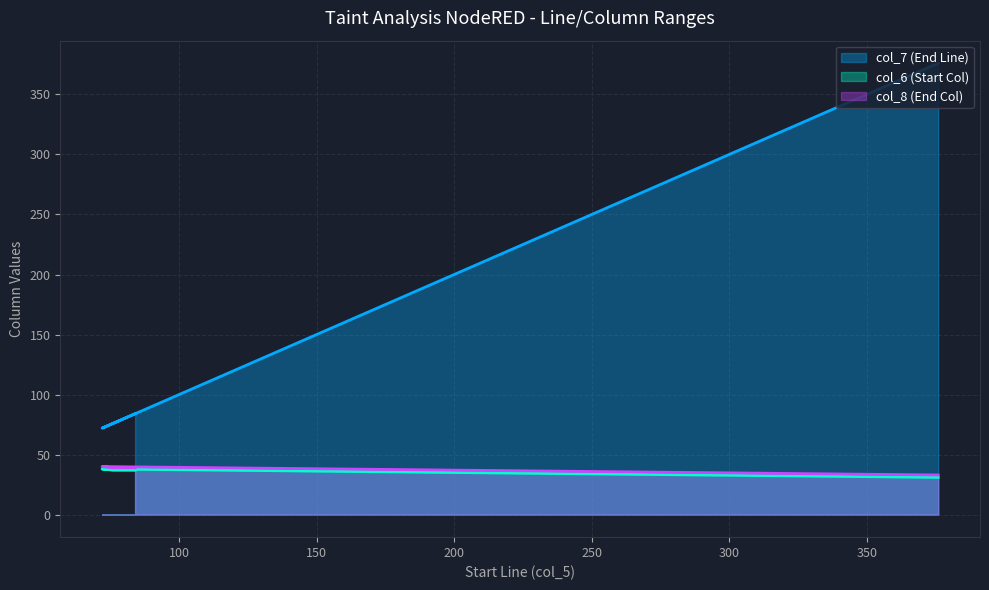

Is it true that col_7 (End Line) equals 28 at 80?

False